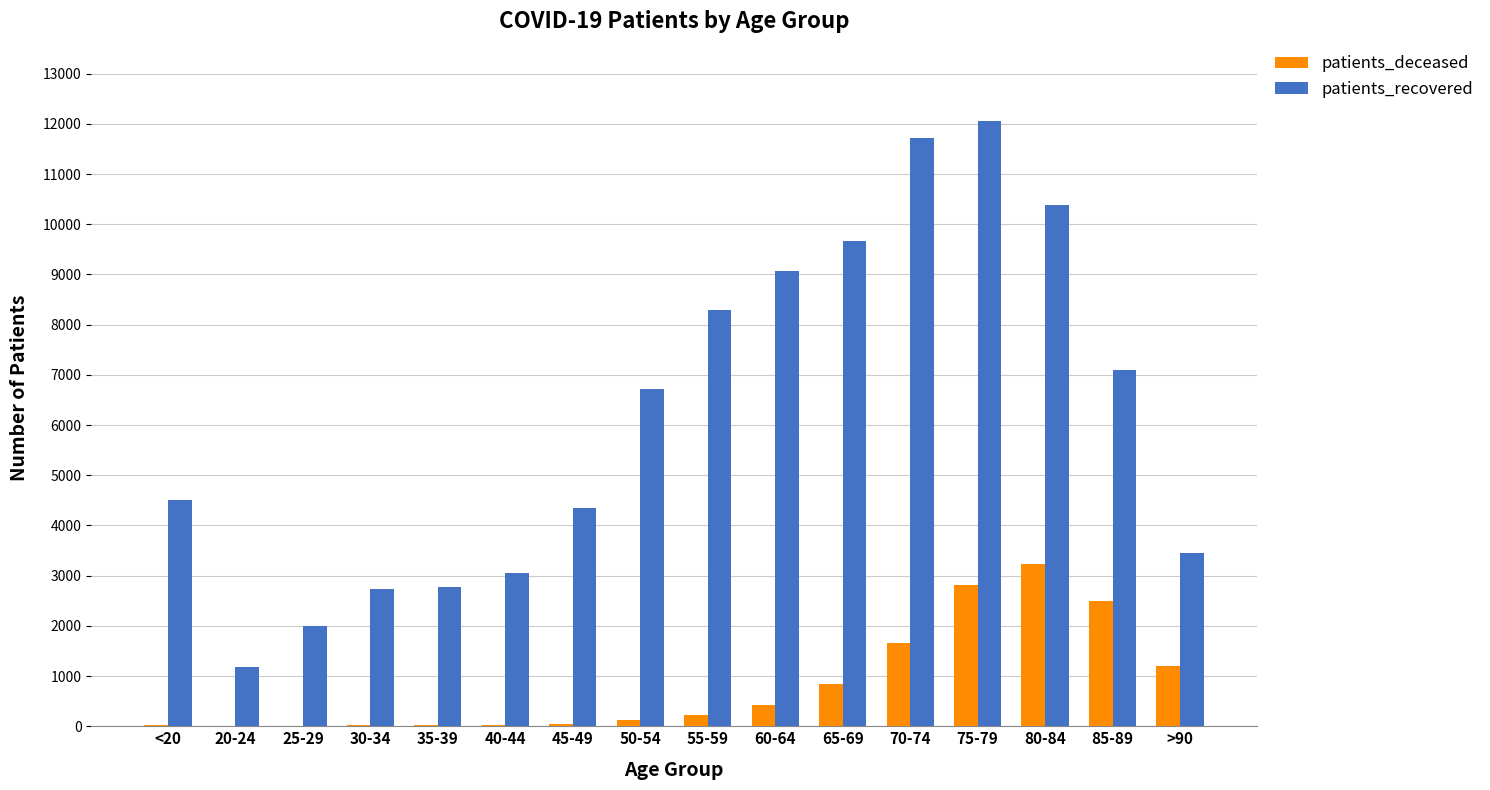

Is the value of patients_deceased at 80-84 greater than the value of patients_recovered at 35-39?

Yes